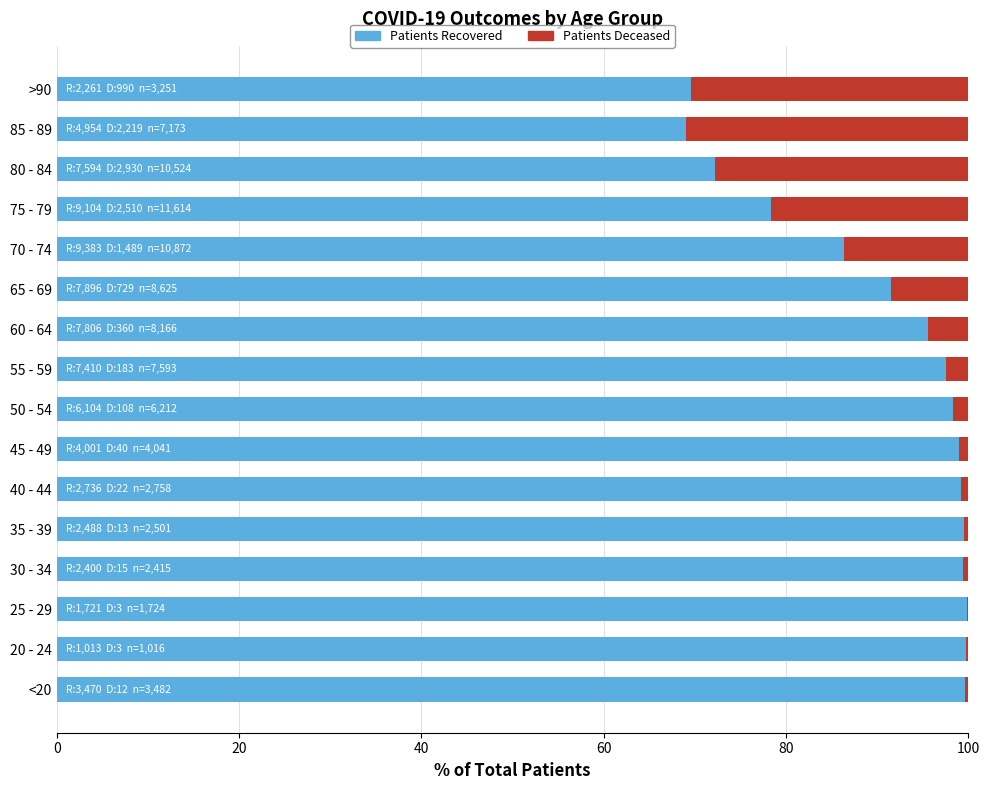

What is the total value across all series at 60 - 64?

100.0